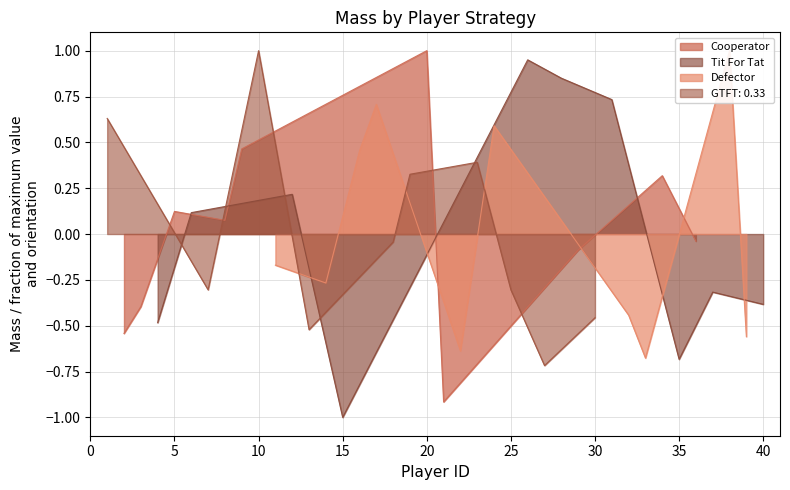

At which label does Tit For Tat reach its minimum?

15